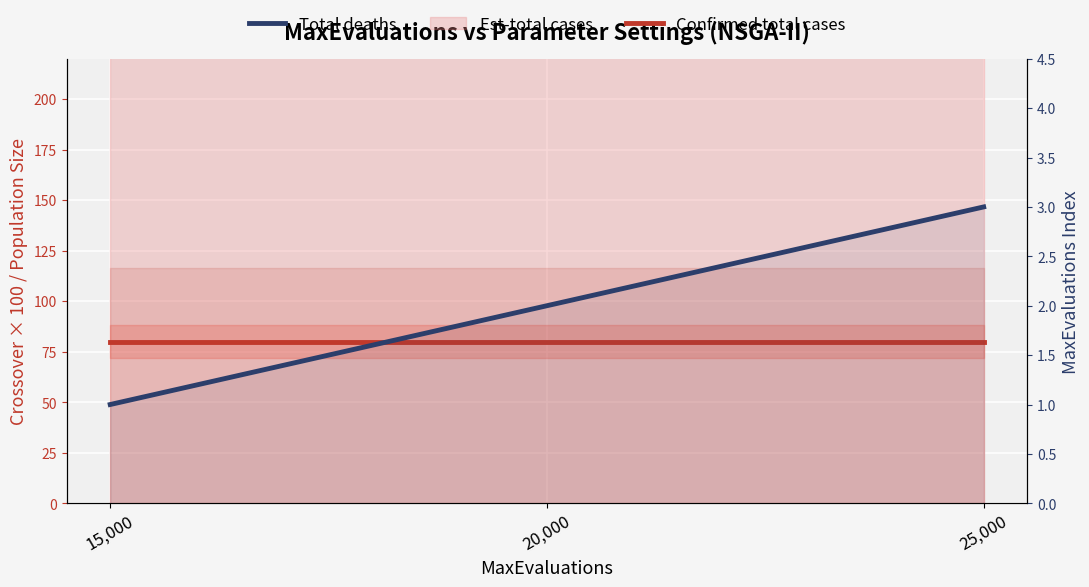

Between 15,000 and 25,000, which series saw the biggest shift?

Total deaths